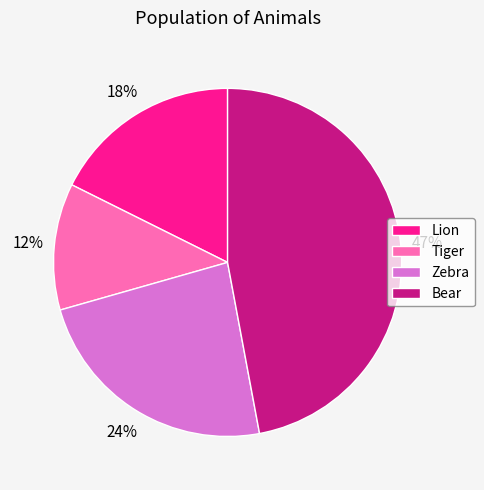

Which category has the smallest portion of the pie?

Tiger